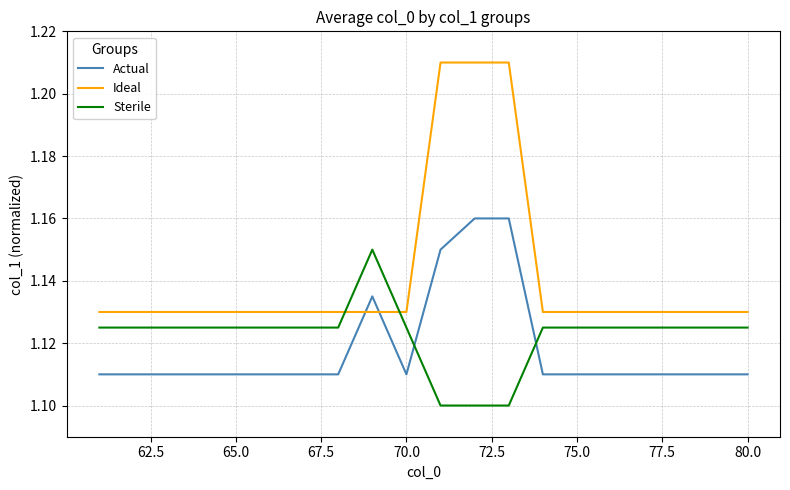

Which series has the largest total across all categories?

Ideal